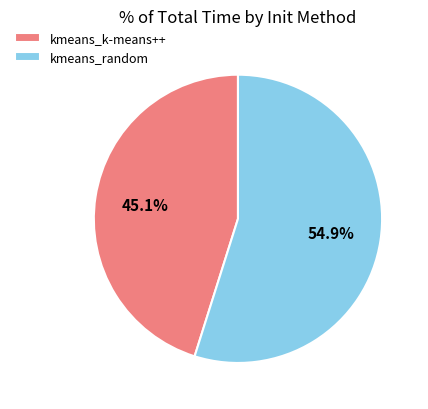

Combined, do kmeans_random and kmeans_k-means++ account for over 50%?

Yes